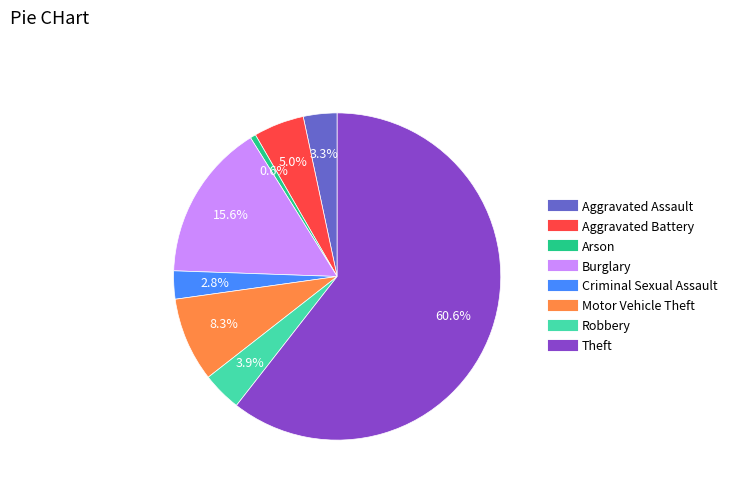

Which has a higher value, Arson or Burglary?

Burglary